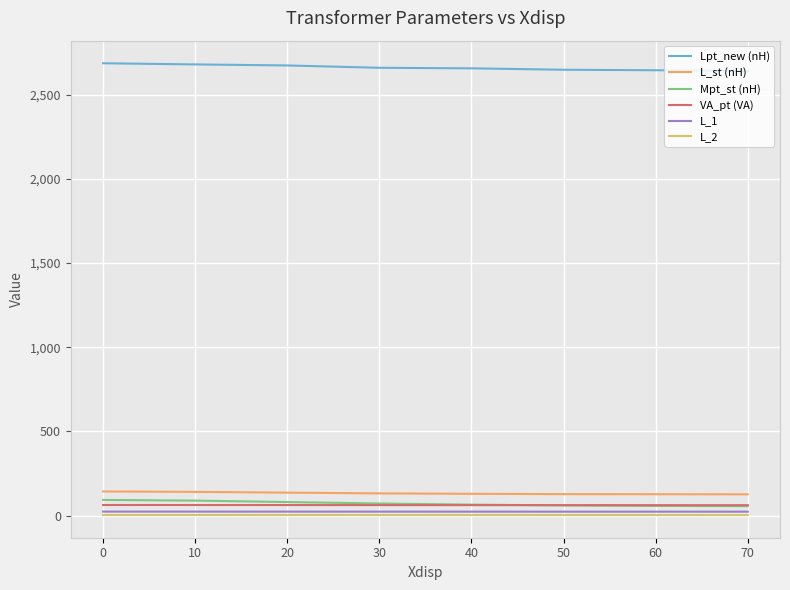

True or false: L_1 and Lpt_new (nH) cross at least once.

False